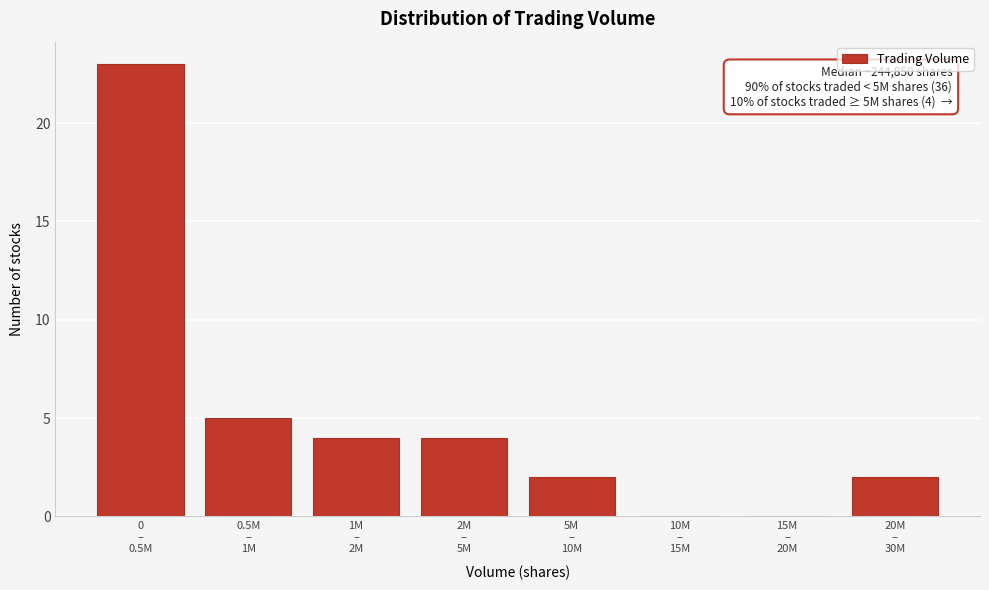

What is the greatest value displayed?

23